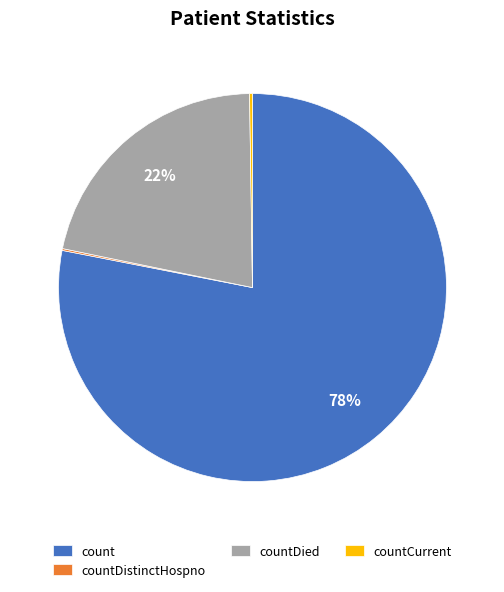

Is it true that countDied is 22% of the pie?

True